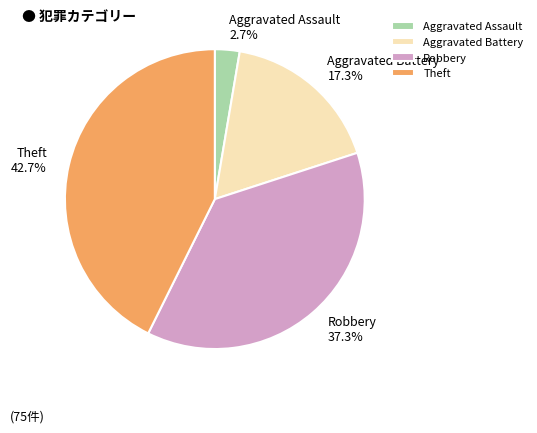

What percentage do Aggravated Assault and Aggravated Battery together represent?

20.0%